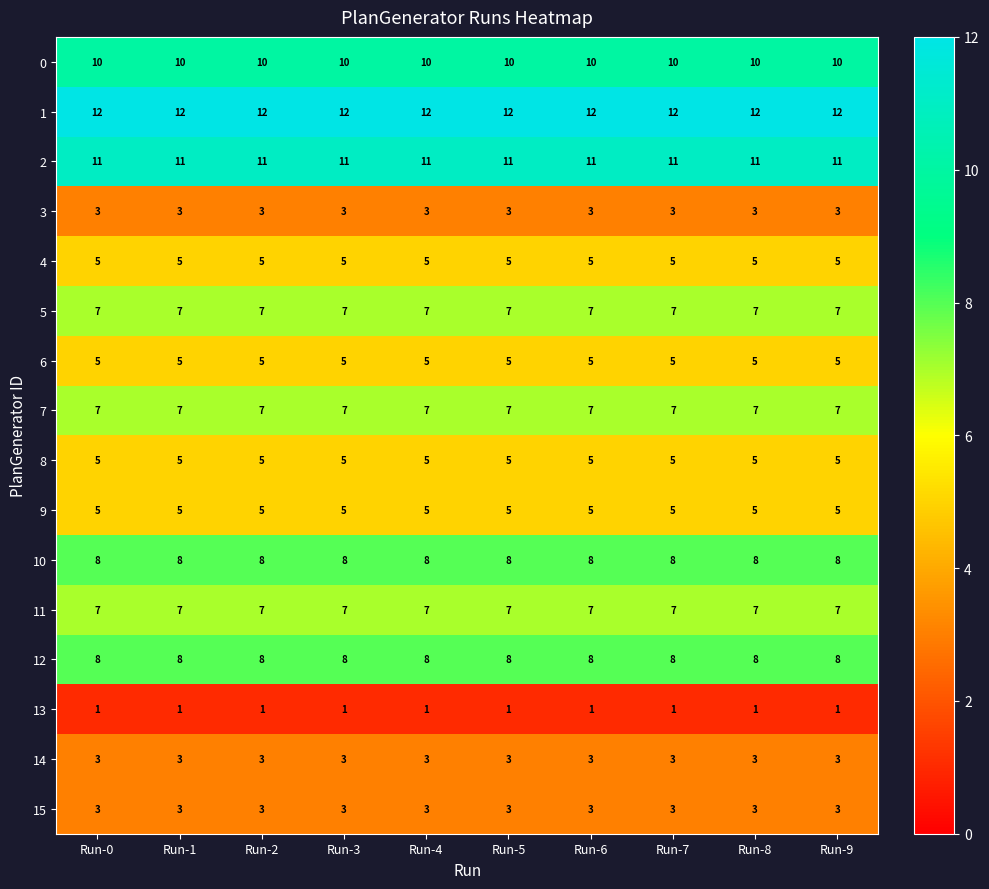

What is the sum of the 6 values at Run-1 and Run-2?

10